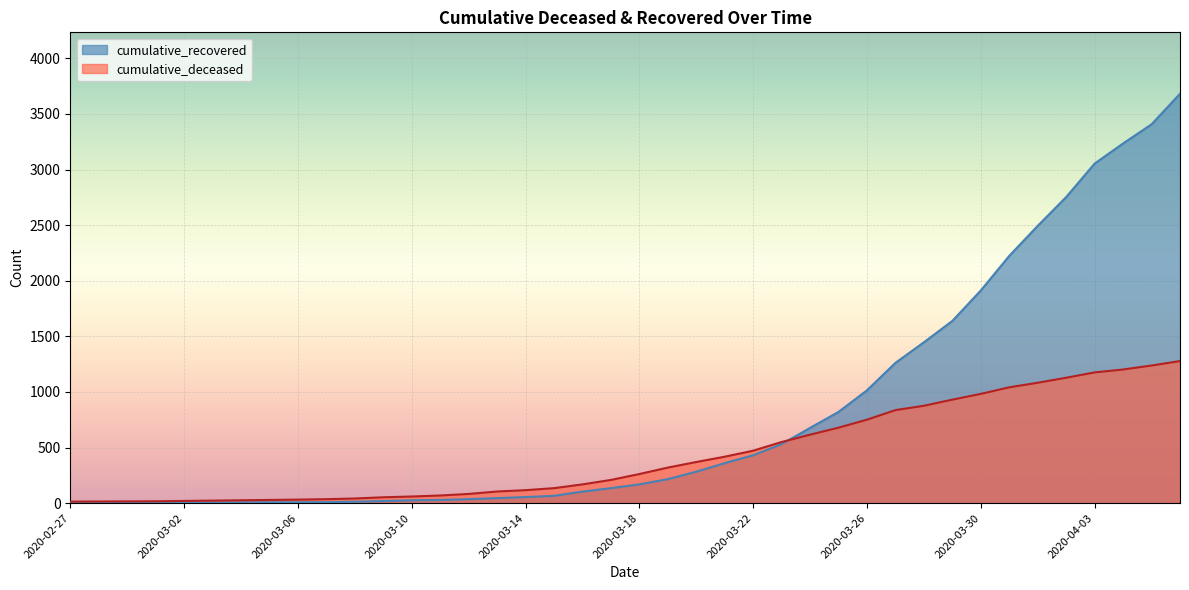

Reading right to left, transcribe all the data shown in this chart.

cumulative_recovered: 2020-04-06=3682	2020-04-05=3407	2020-04-04=3235	2020-04-03=3054	2020-04-02=2753	2020-04-01=2494	2020-03-31=2224	2020-03-30=1913	2020-03-29=1639	2020-03-28=1447	2020-03-27=1262	2020-03-26=1015	2020-03-25=821	2020-03-24=677	2020-03-23=531	2020-03-22=431	2020-03-21=360	2020-03-20=283	2020-03-19=216	2020-03-18=169	2020-03-17=135	2020-03-16=104	2020-03-15=66	2020-03-14=55	2020-03-13=45	2020-03-12=36	2020-03-11=29	2020-03-10=26	2020-03-09=19	2020-03-08=13	2020-03-07=9	2020-03-06=8	2020-03-05=8	2020-03-04=7	2020-03-03=5	2020-03-02=4	2020-03-01=3	2020-02-29=3	2020-02-28=3	2020-02-27=2
cumulative_deceased: 2020-04-06=1278	2020-04-05=1238	2020-04-04=1202	2020-04-03=1176	2020-04-02=1128	2020-04-01=1083	2020-03-31=1042	2020-03-30=983	2020-03-29=931	2020-03-28=876	2020-03-27=837	2020-03-26=751	2020-03-25=679	2020-03-24=616	2020-03-23=550	2020-03-22=472	2020-03-21=418	2020-03-20=370	2020-03-19=320	2020-03-18=262	2020-03-17=209	2020-03-16=169	2020-03-15=135	2020-03-14=117	2020-03-13=105	2020-03-12=83	2020-03-11=69	2020-03-10=60	2020-03-09=53	2020-03-08=42	2020-03-07=36	2020-03-06=32	2020-03-05=29	2020-03-04=26	2020-03-03=23	2020-03-02=20	2020-03-01=17	2020-02-29=16	2020-02-28=15	2020-02-27=14